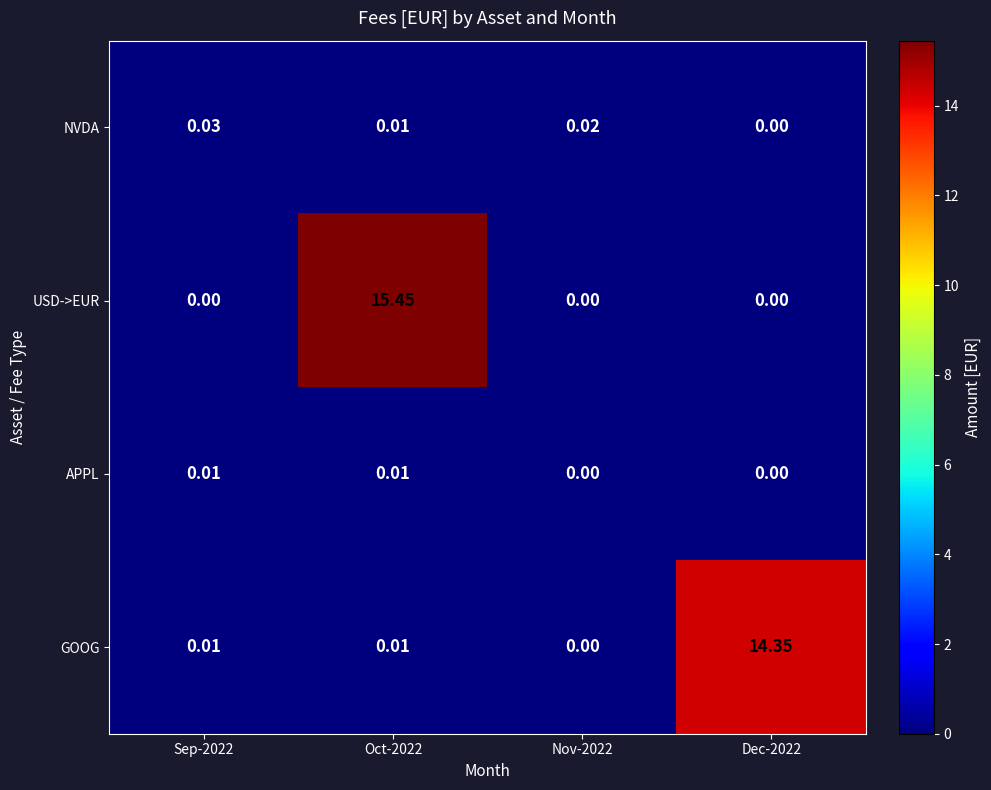

Which series has the widest spread of values?

USD->EUR